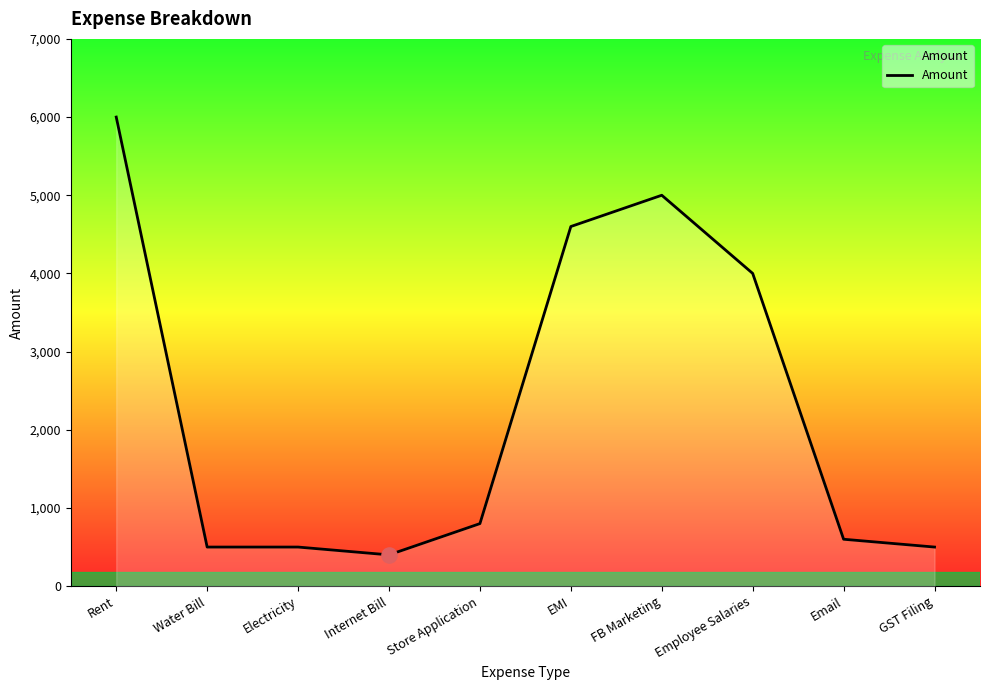

What is the ratio of the value at Store Application to the value at Email?

1.3